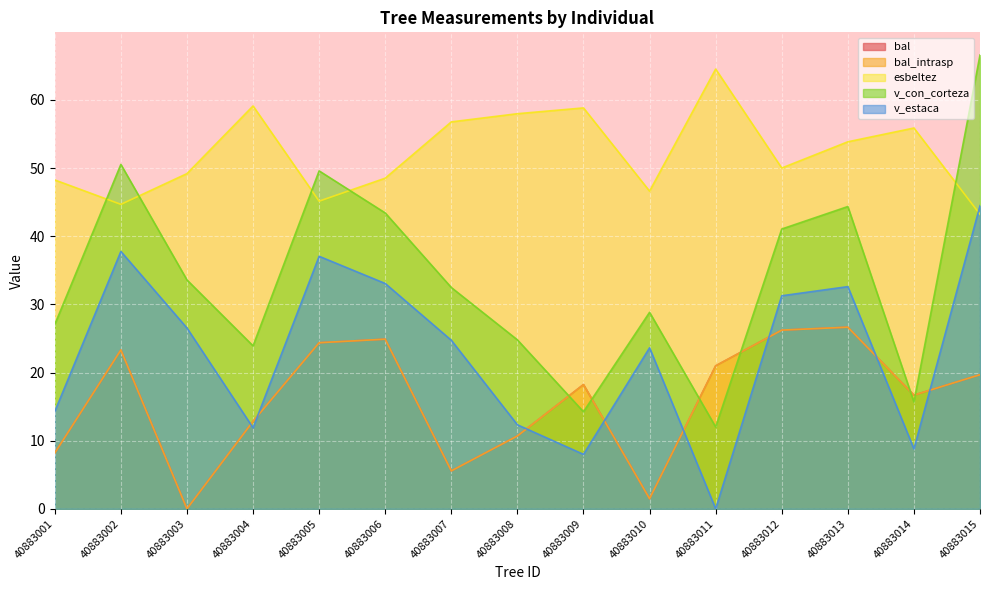

How many interior local peaks does the v_estaca series have?

4